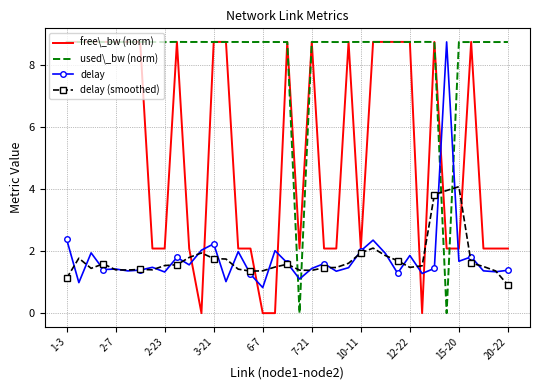

Which series ends up on top after the final intersection of used\_bw (norm) and delay?

used\_bw (norm)